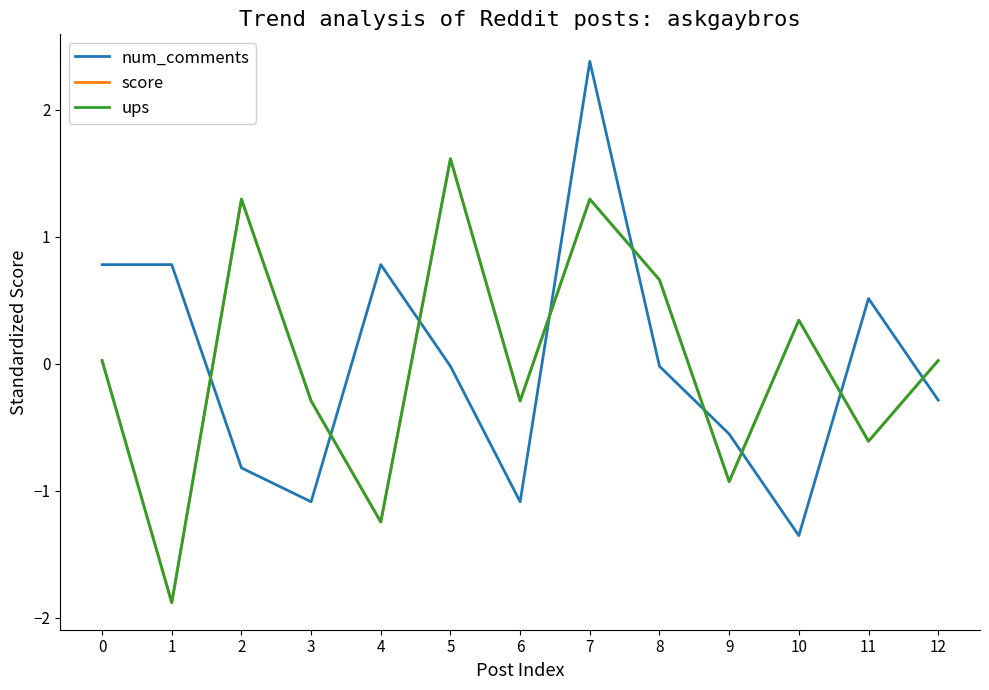

What are all the series names shown in the legend?

num_comments, score, ups